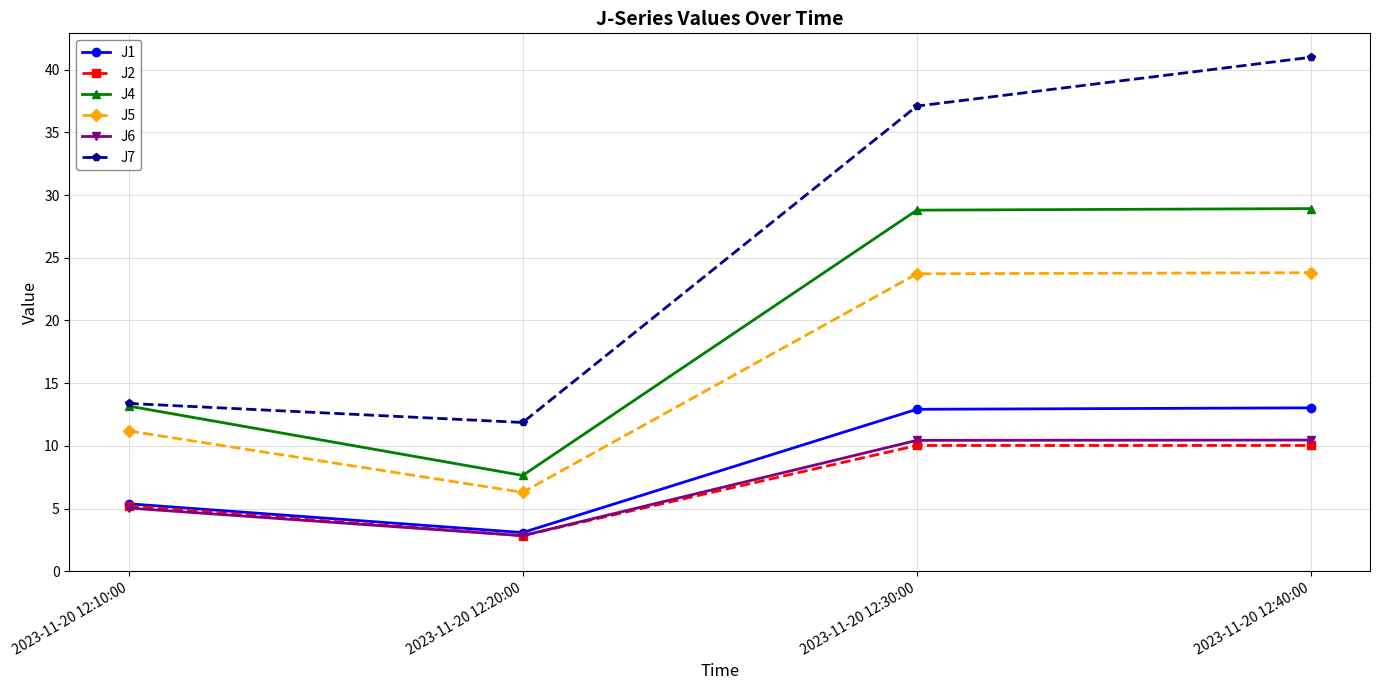

True or false: J4 and J5 intersect in this chart.

False